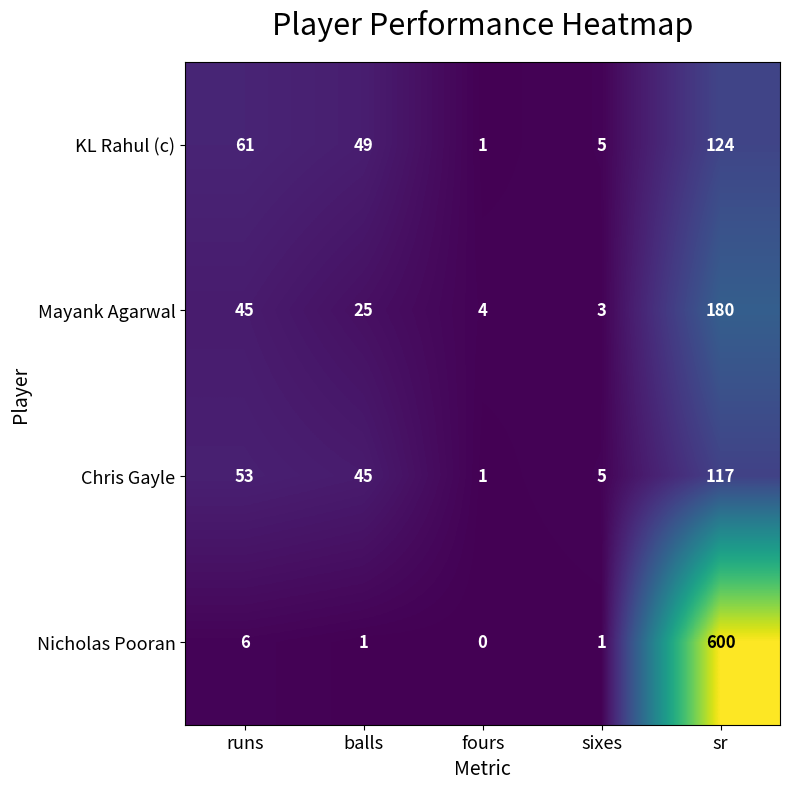

Which series has the largest total across all categories?

Nicholas Pooran